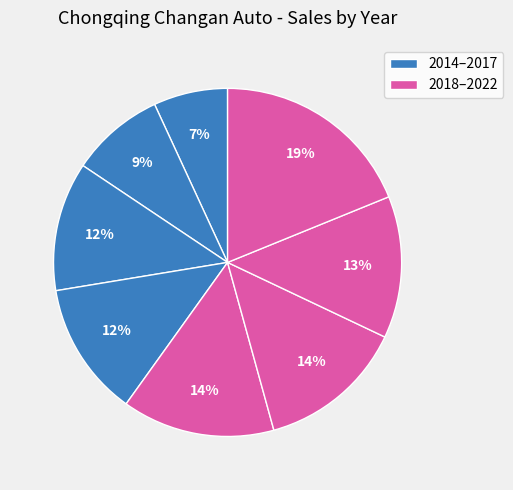

How many segments does this pie chart have?

8